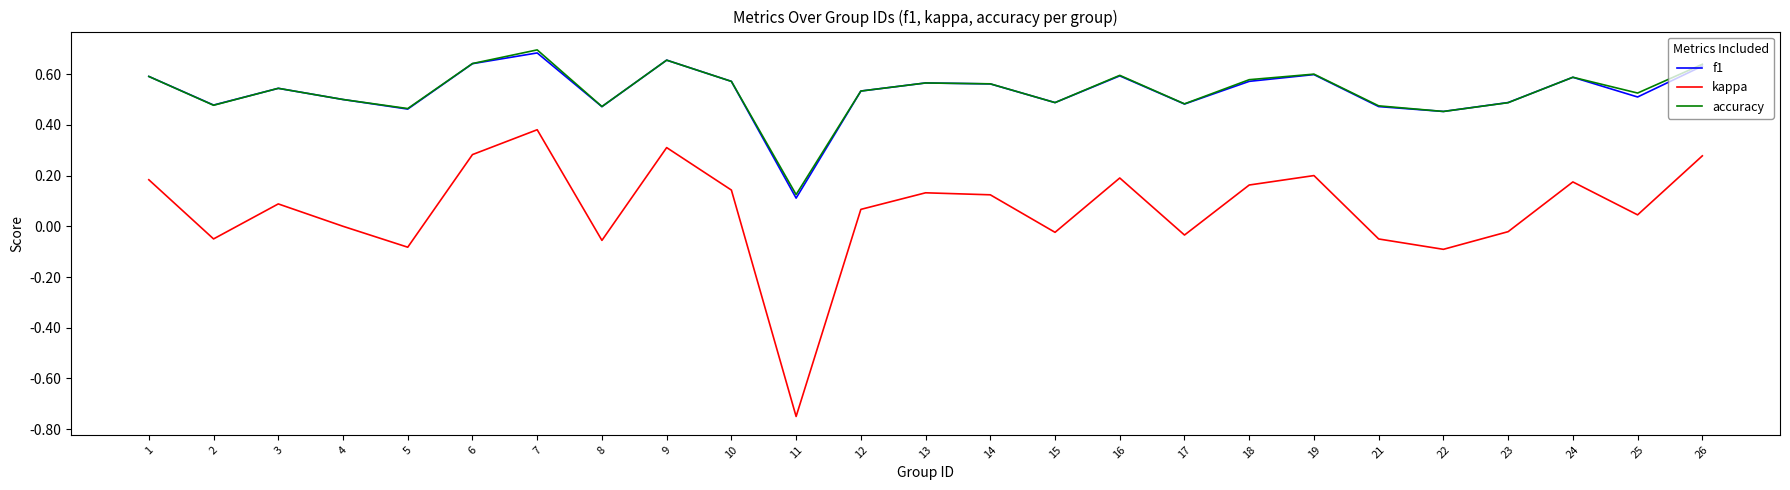

Is it true that f1 equals 0.1 at 3?

False